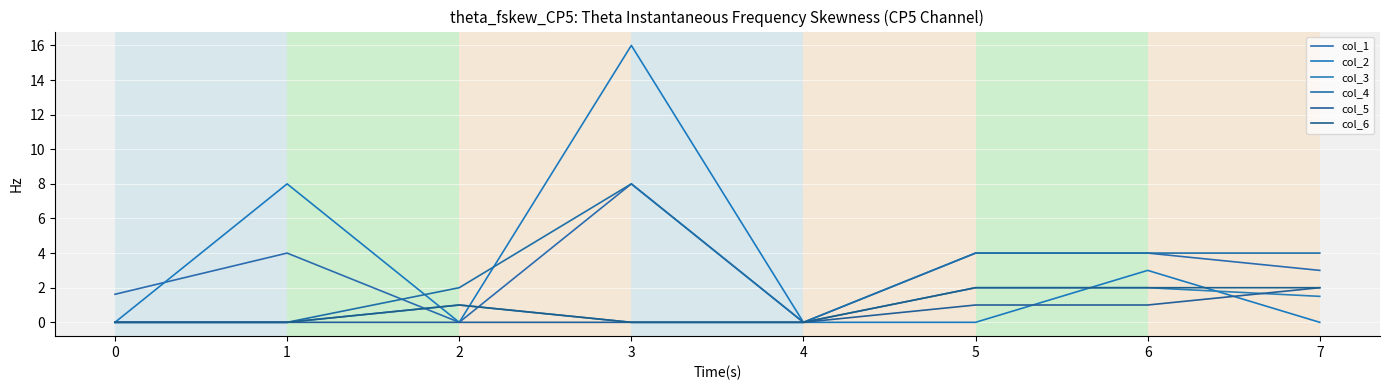

Is the value of col_6 at 7 greater than the value of col_1 at 6?

No